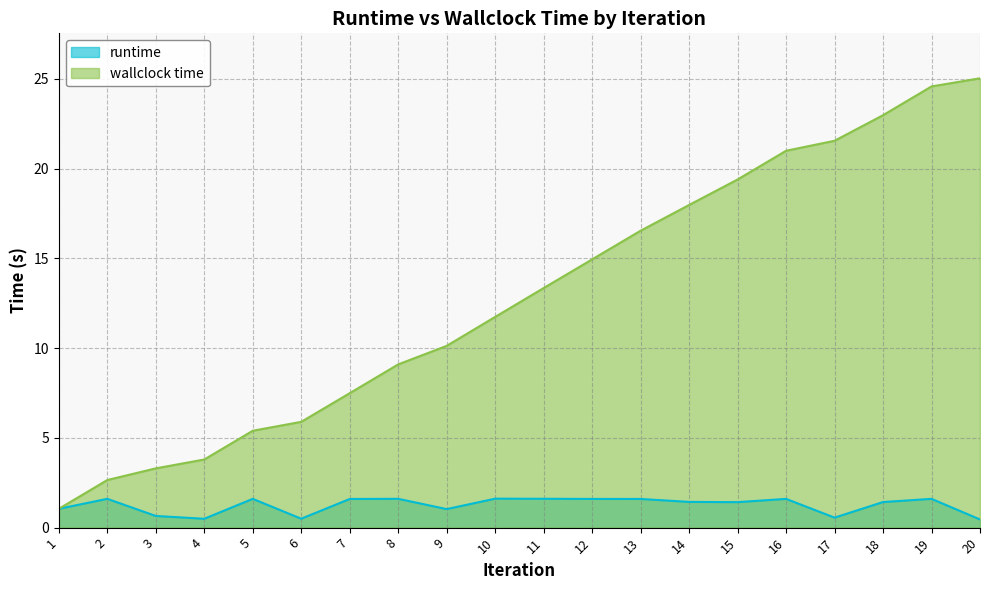

Is the value of wallclock time at 6 greater than the value of runtime at 19?

Yes